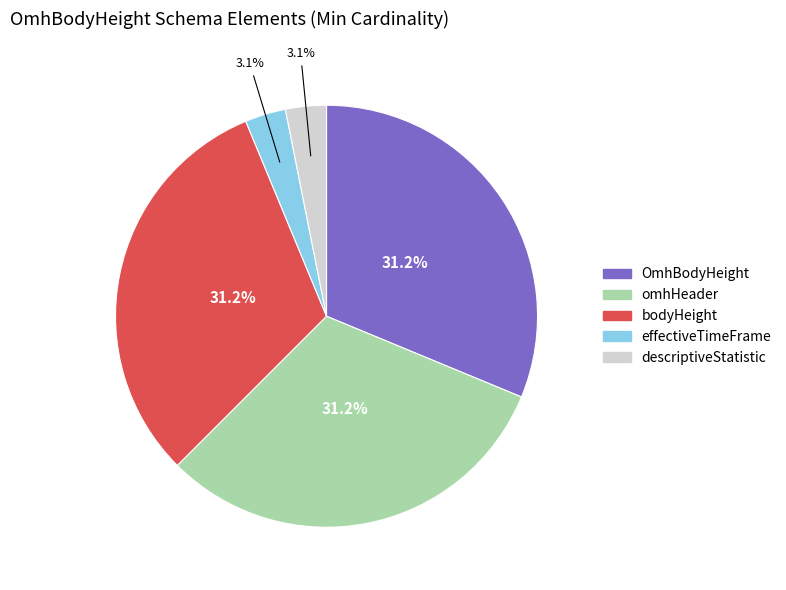

Is there a majority slice in this chart?

No